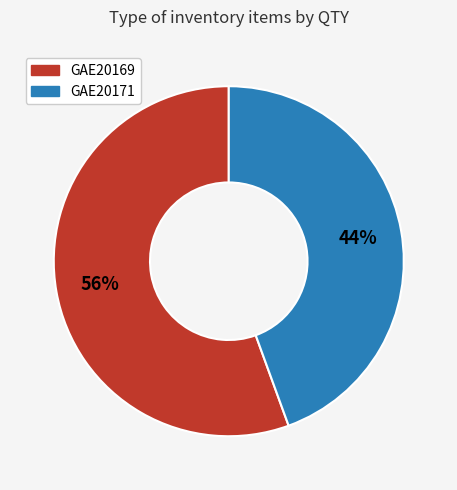

Do GAE20169 and GAE20171 together represent more than half of the pie?

Yes